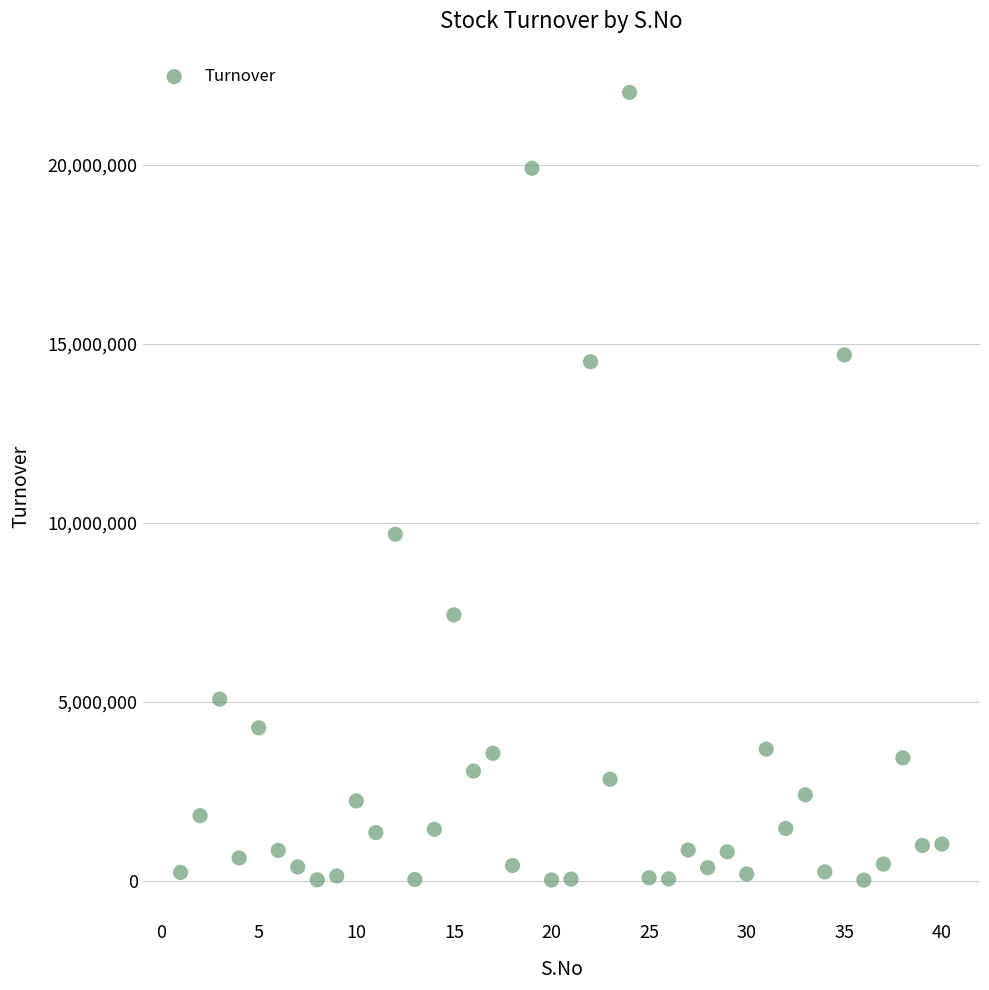

What is the range of Y values (max minus min)?

22013374